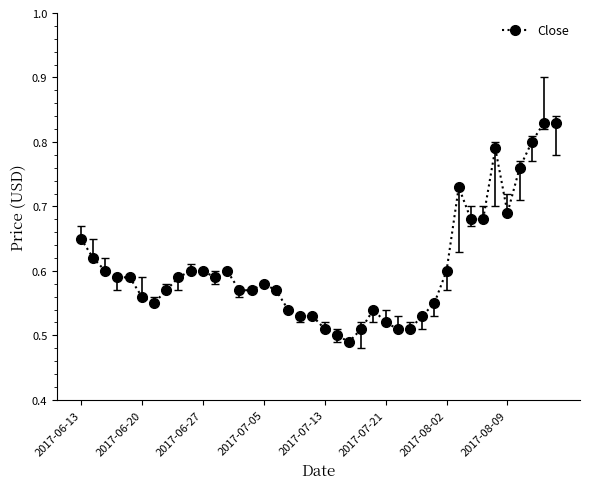

Count the values in the range 0 to 1.

40